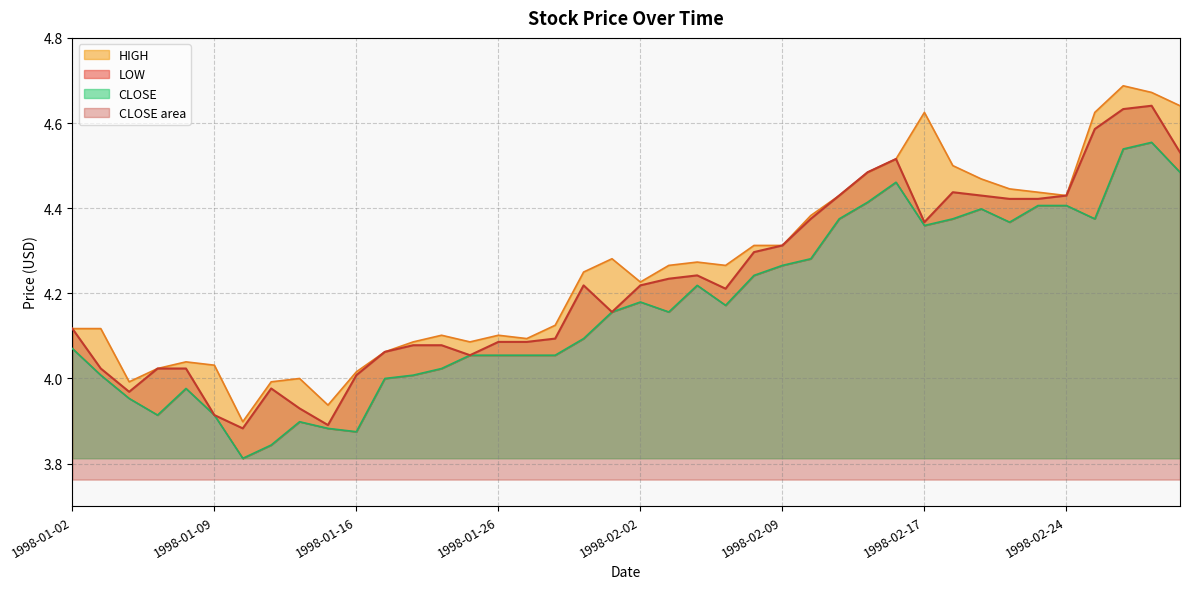

In CLOSE, how many points are lower than both neighbors (excluding endpoints)?

7